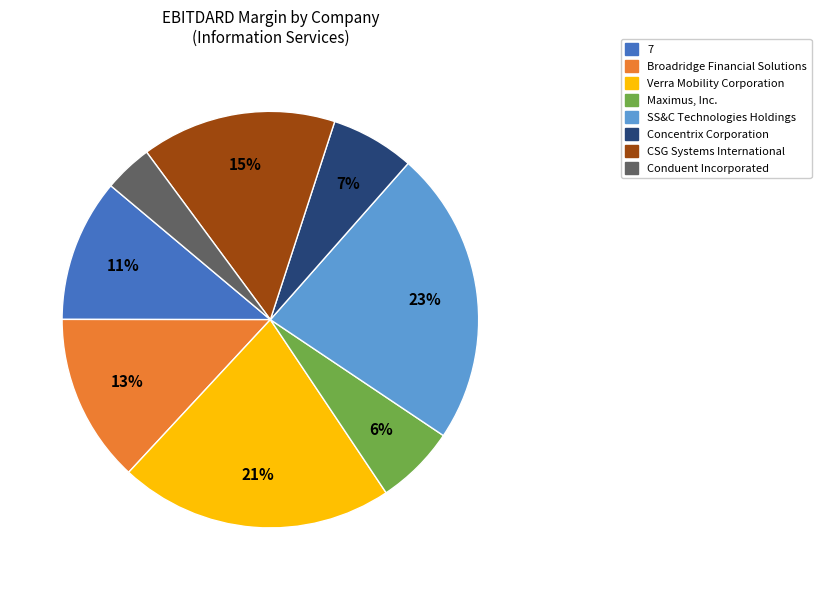

True or false: Concentrix Corporation accounts for 7% of the total.

True